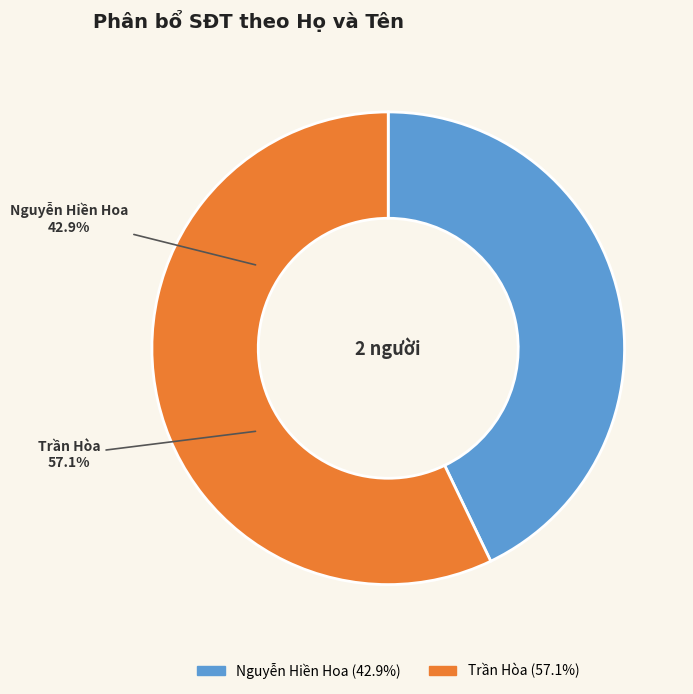

Do Nguyễn Hiền Hoa and Trần Hòa together represent more than half of the pie?

Yes